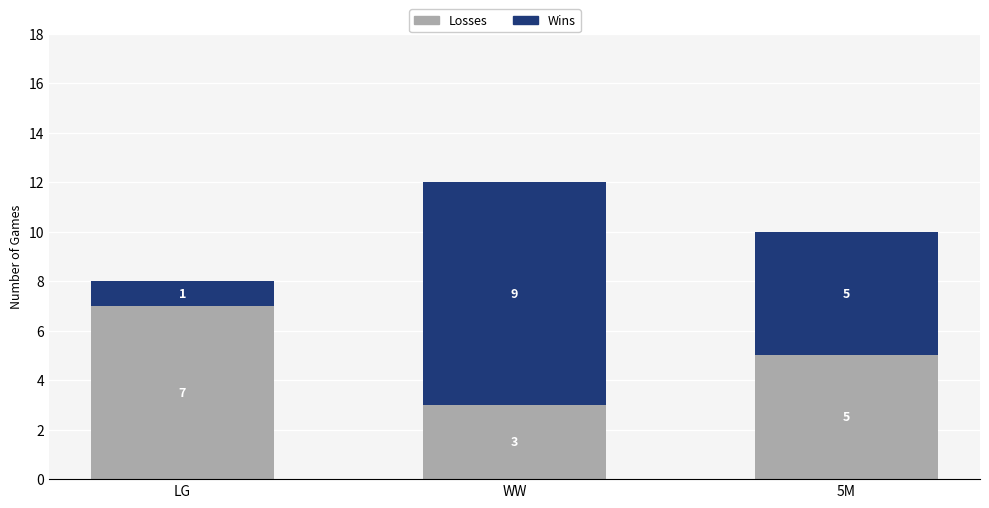

Is it true that Losses equals 2 at LG?

False